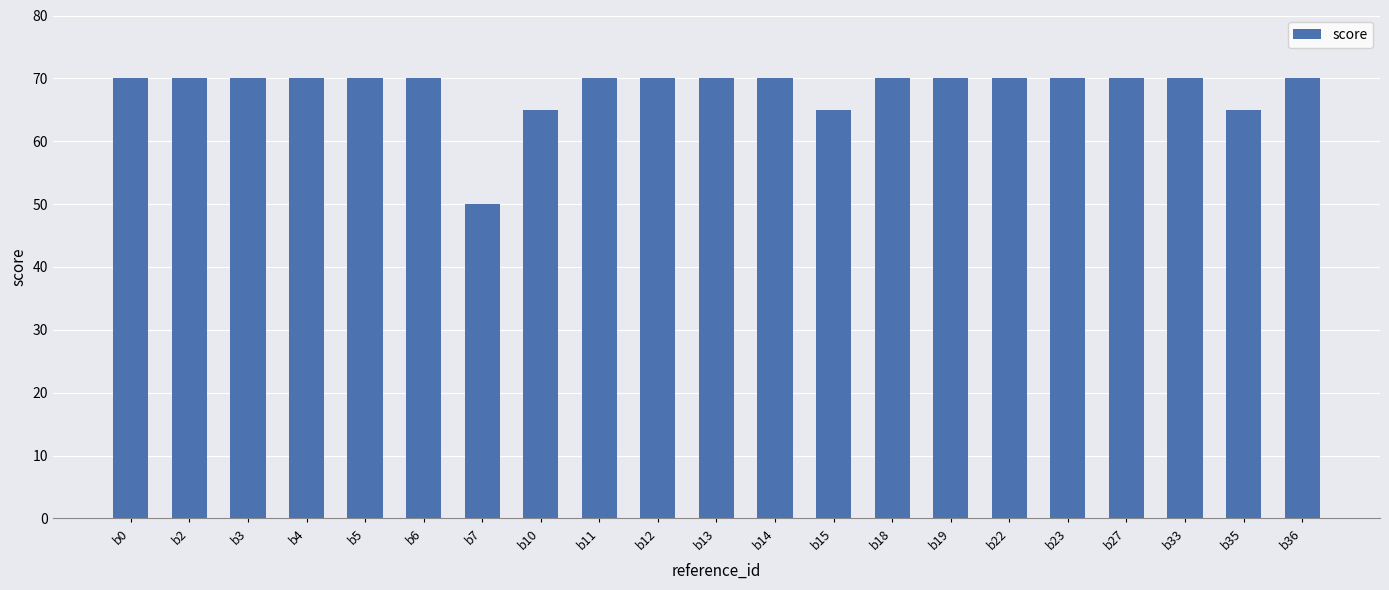

What is the approximate value at b6, to the nearest 5?

70